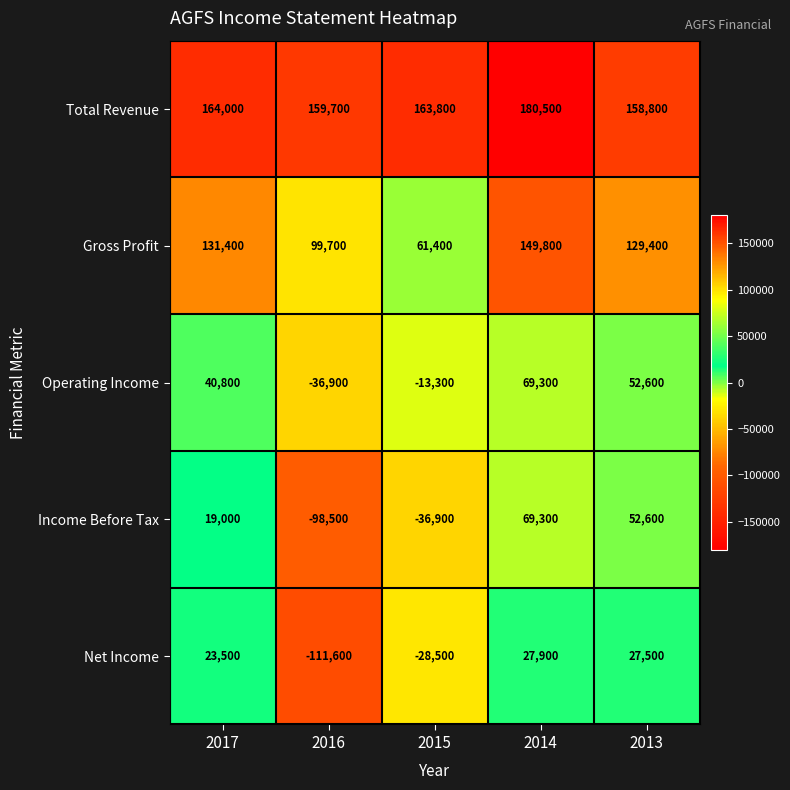

Count the number of categories in the chart.

5